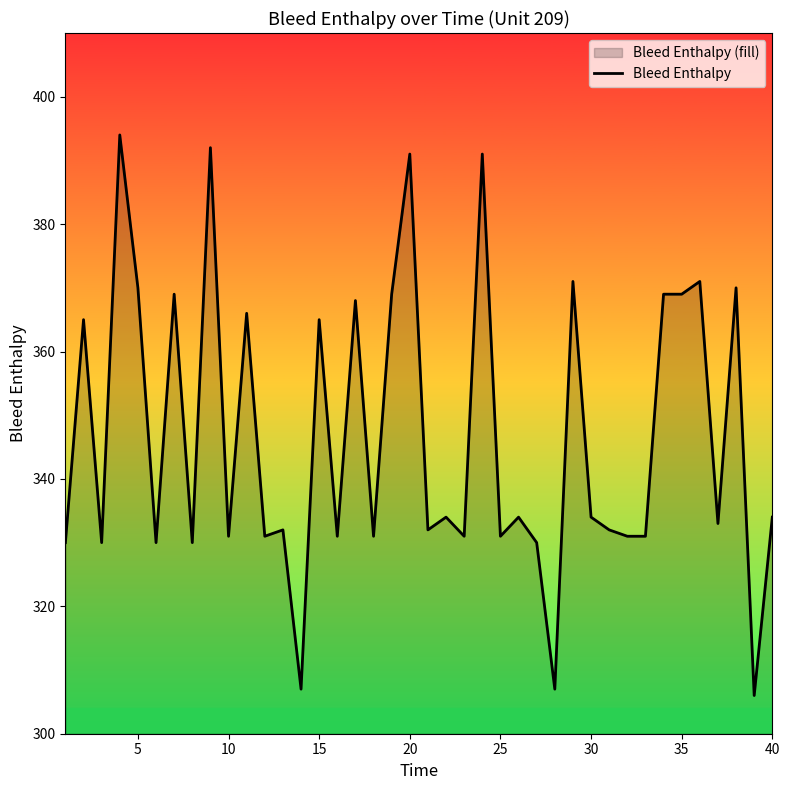

What is the greatest value displayed?

394